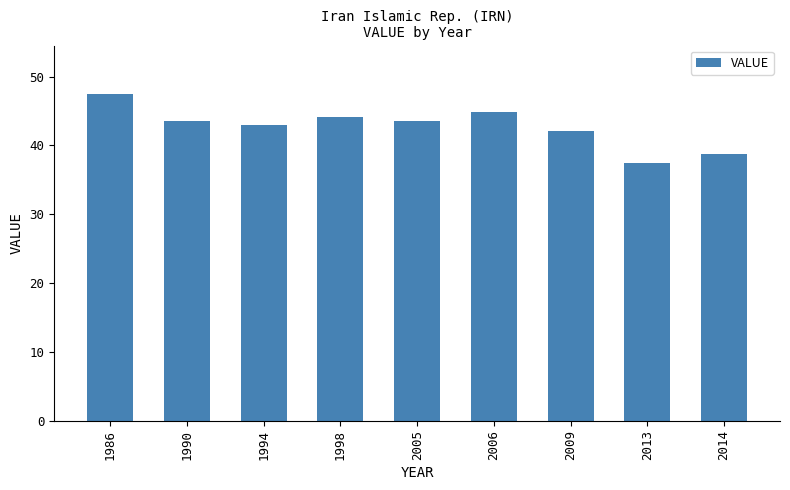

What is the value of the 3rd bar from the left?

43.0